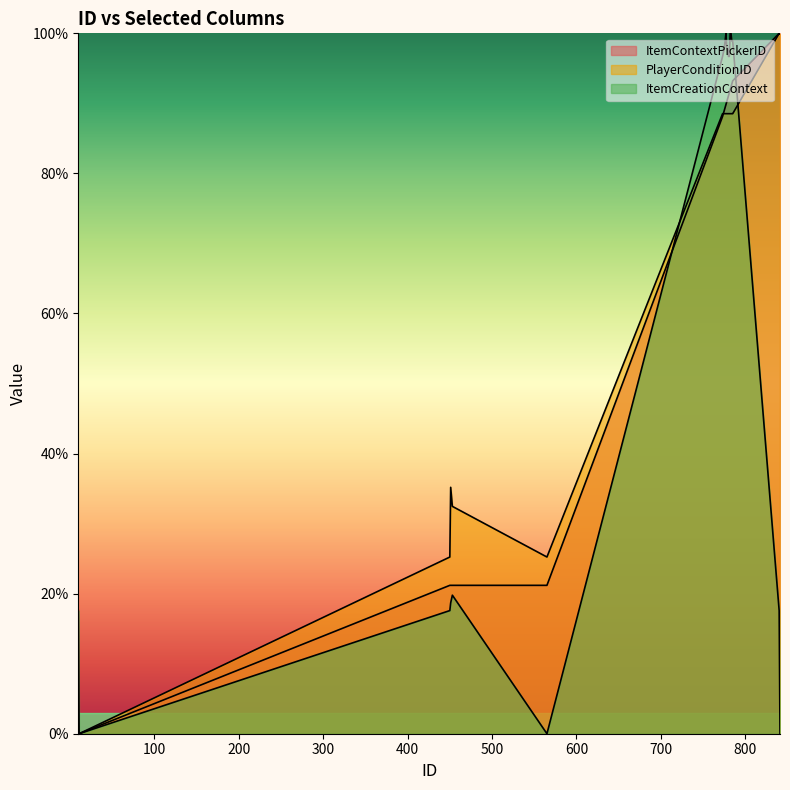

True or false: ItemCreationContext has a value of 0.0 at 565.

True